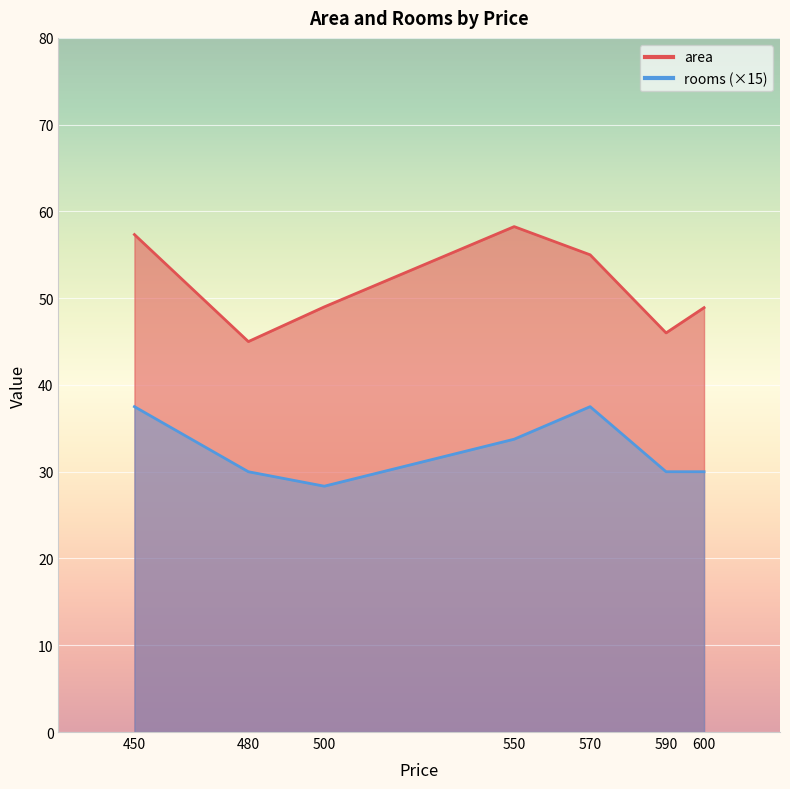

Does the chart display data point markers on the line(s)?

No